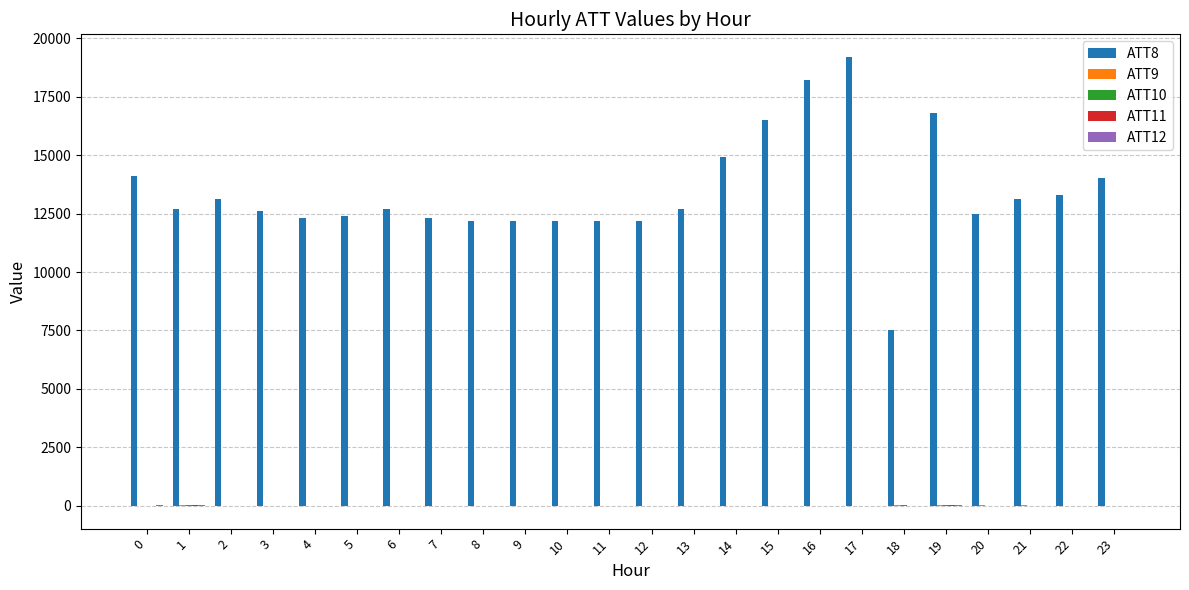

Which series has the largest total across all categories?

ATT8